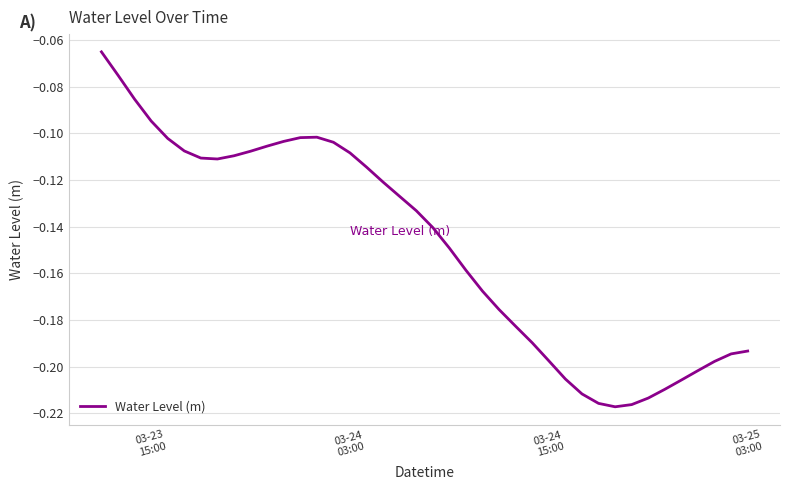

Does the chart have visible grid lines?

Yes